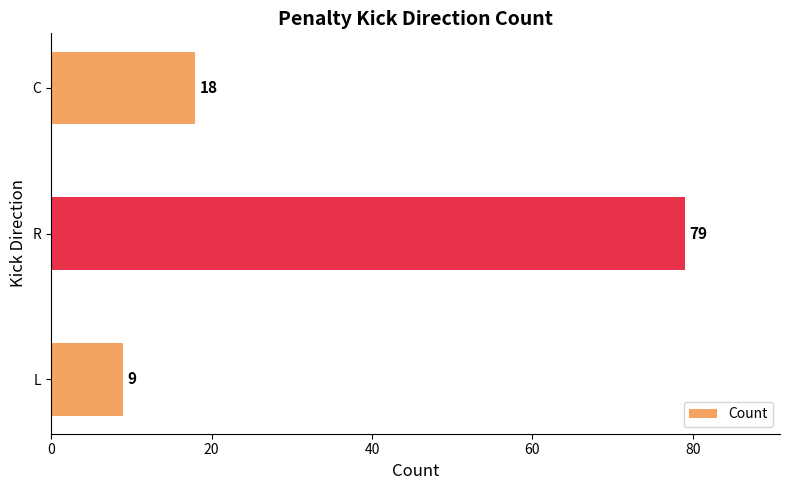

What is the difference between the maximum and second lowest values?

61